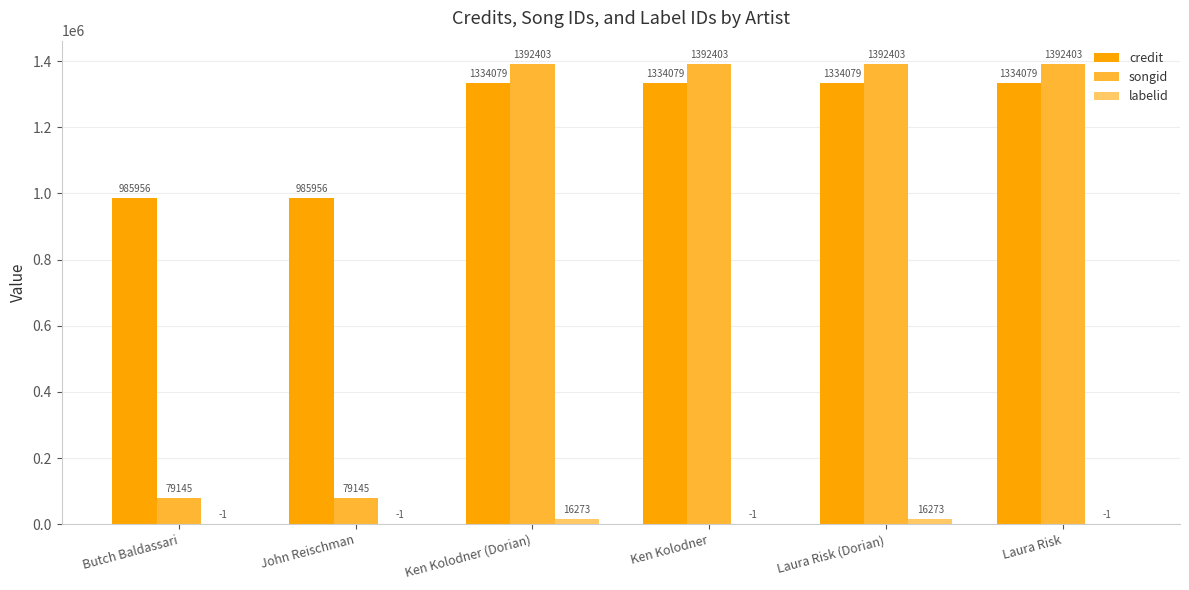

The songid series shows 1392403 at Ken Kolodner. True or false?

True